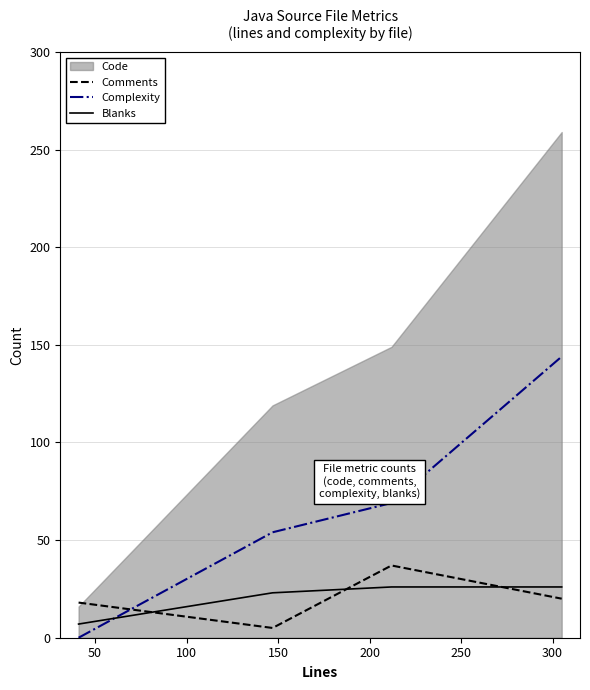

What is the minimum value for Blanks?

7